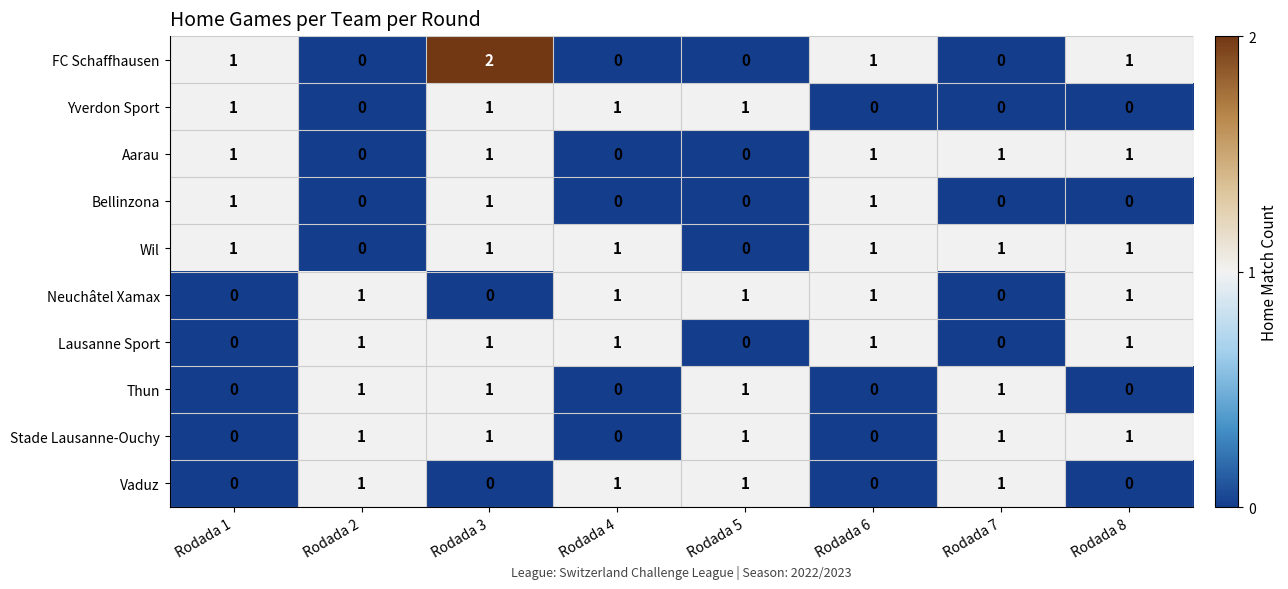

Which series has the largest range (max minus min)?

FC Schaffhausen